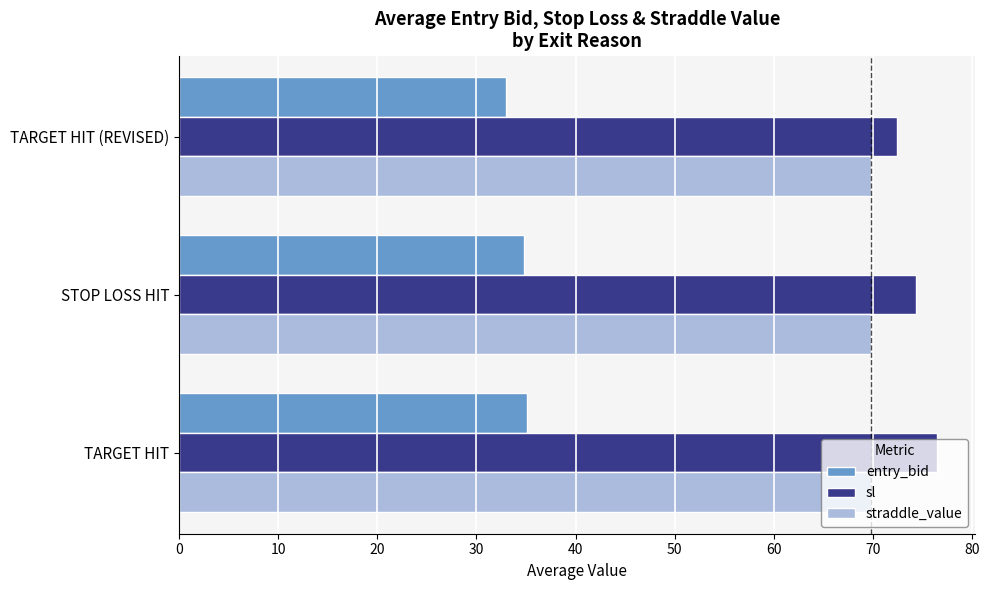

What is the minimum value for sl?

72.4